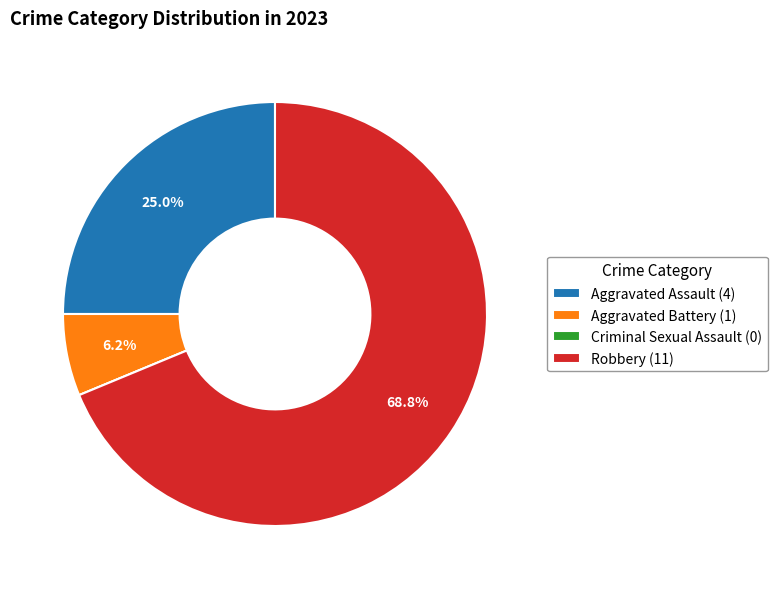

To the nearest percent, what is the difference between the Aggravated Assault and Robbery slice percentages?

44%